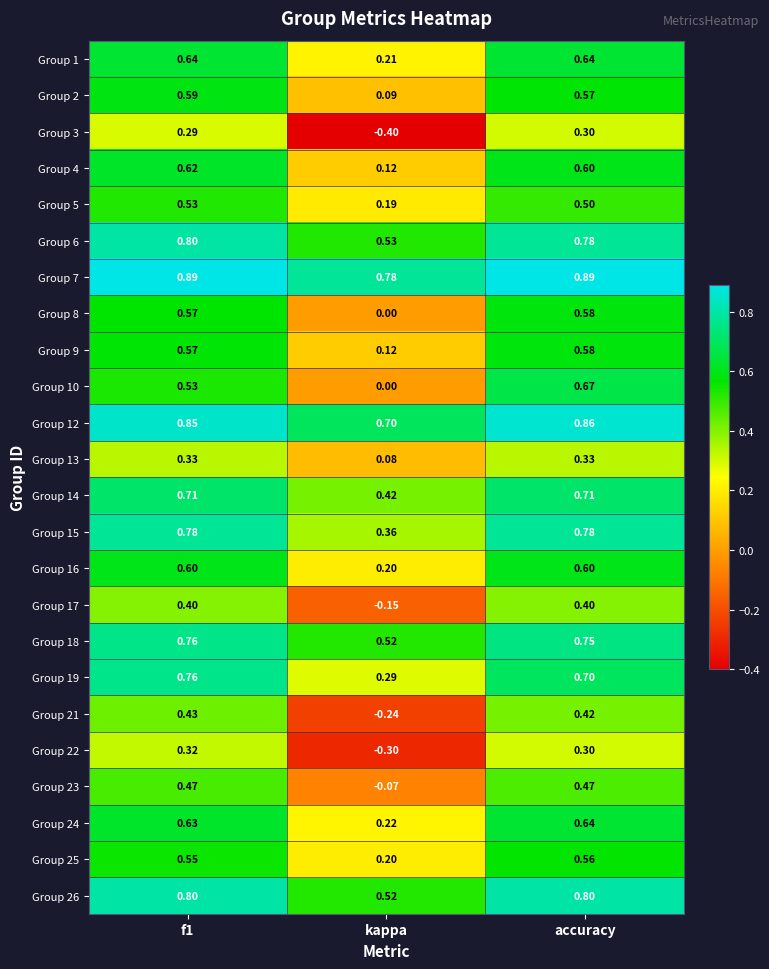

Count the number of data series in this chart.

24